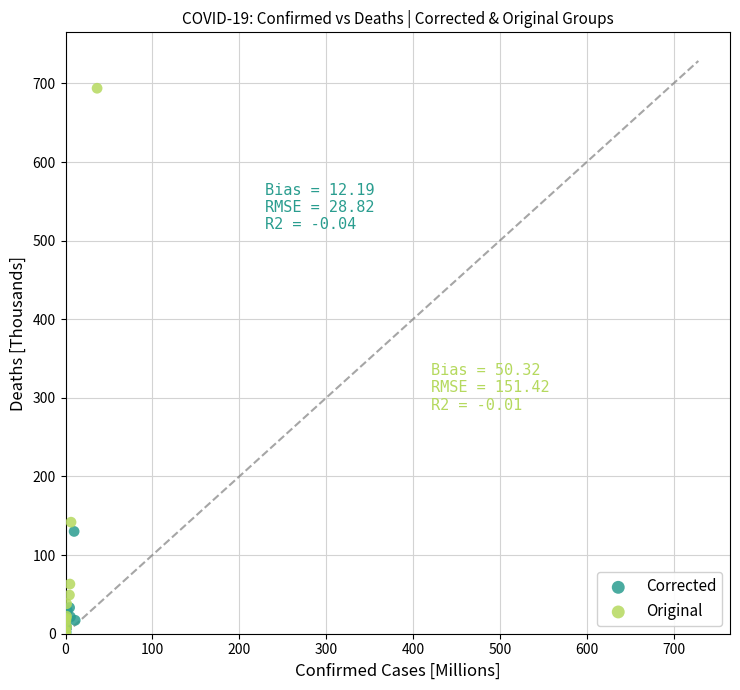

Which series has the widest spread of Y values?

Original